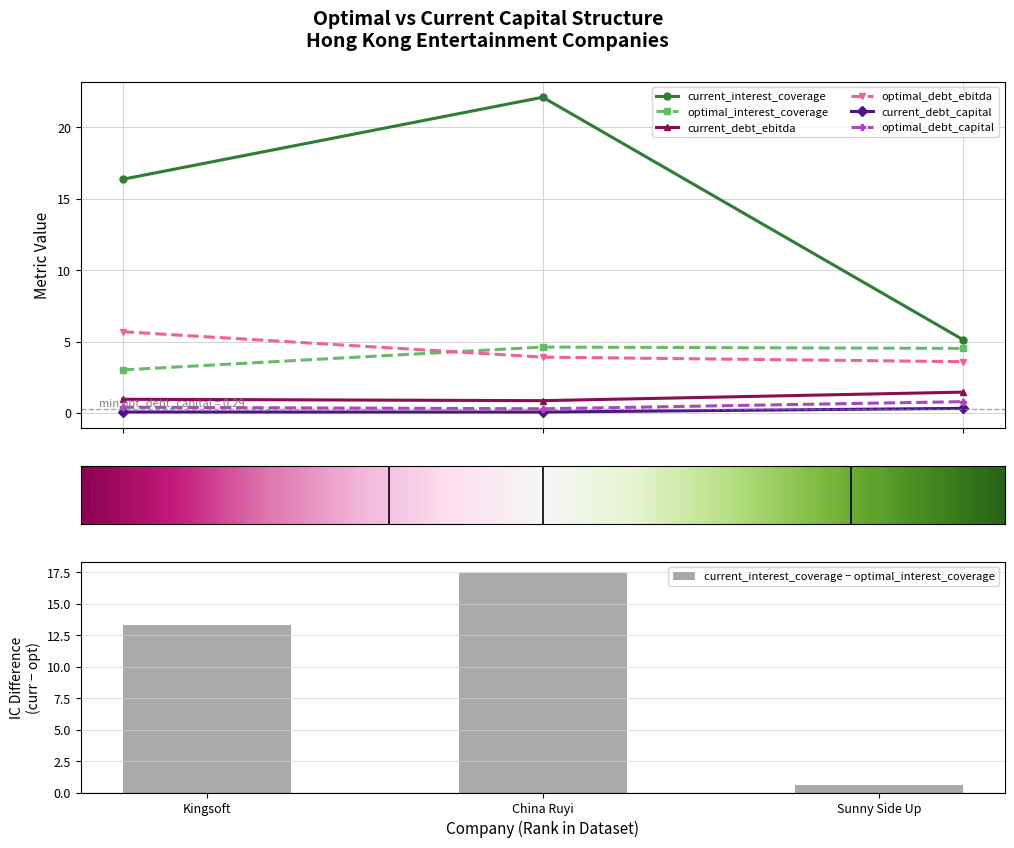

Reading left to right, extract all data points from this chart.

current_interest_coverage: country_default_spread=16.4	current_interest_coverage=22.1	optimal_interest_coverage=5.1
optimal_interest_coverage: country_default_spread=3.0	current_interest_coverage=4.6	optimal_interest_coverage=4.5
current_debt_ebitda: country_default_spread=1.0	current_interest_coverage=0.9	optimal_interest_coverage=1.5
optimal_debt_ebitda: country_default_spread=5.7	current_interest_coverage=3.9	optimal_interest_coverage=3.6
current_debt_capital: country_default_spread=0.1	current_interest_coverage=0.1	optimal_interest_coverage=0.3
optimal_debt_capital: country_default_spread=0.4	current_interest_coverage=0.3	optimal_interest_coverage=0.8